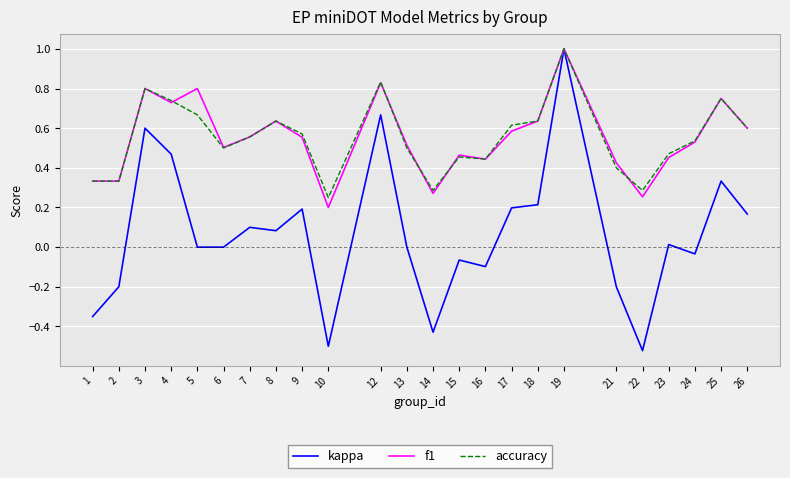

Which series has the largest range (max minus min)?

kappa